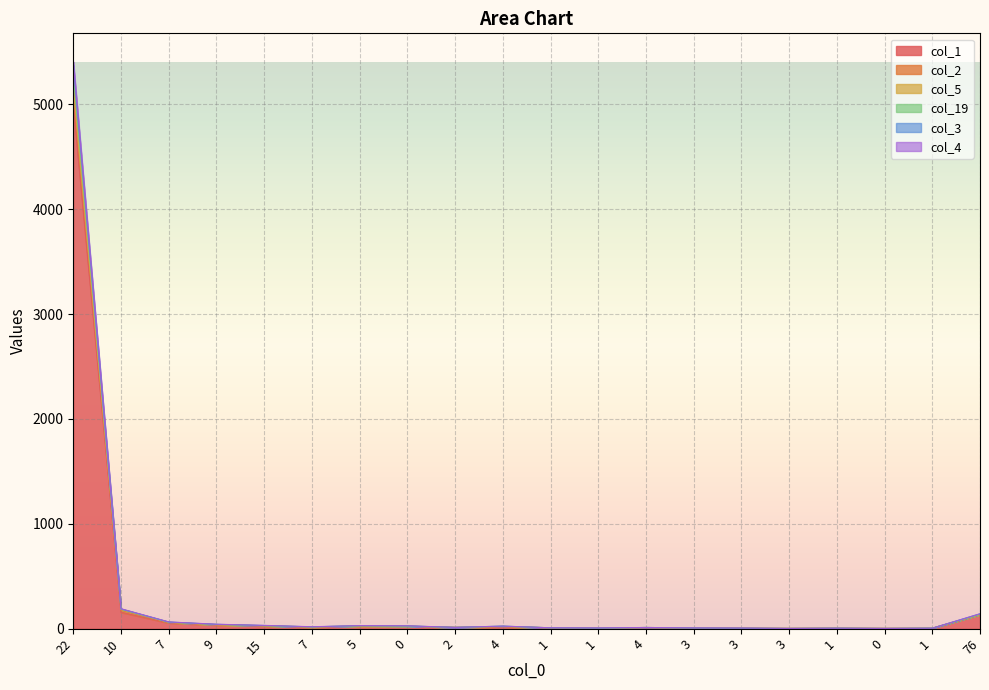

What is the difference between the highest and lowest values at 7?

10